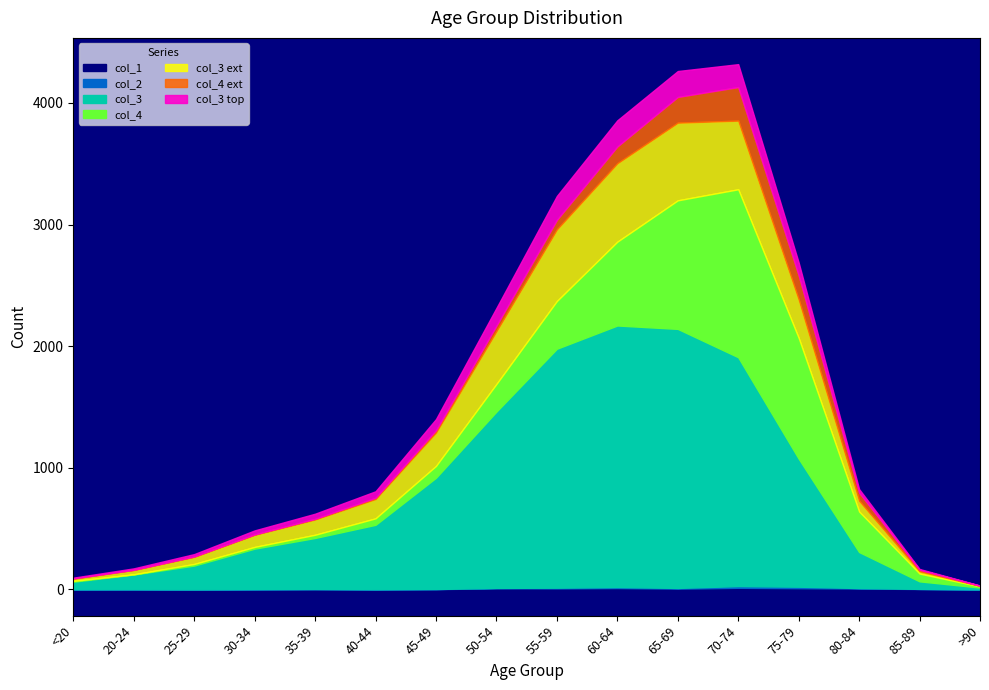

What is the difference between the second highest and minimum values in the col_4 series?

1055